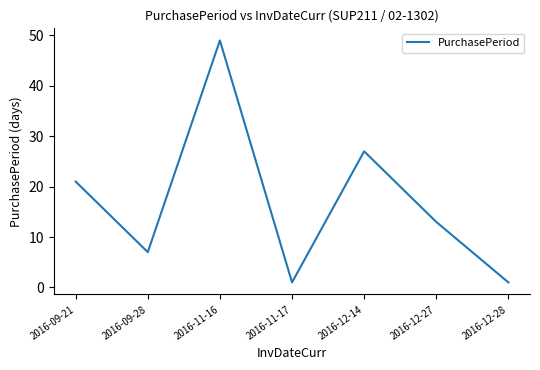

What is the difference between the values at 2016-09-21 and 2016-12-28?

20